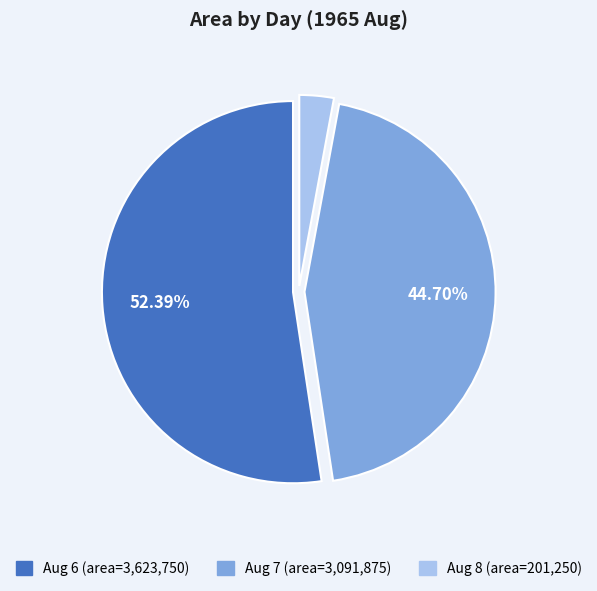

Does any single category account for the majority?

Yes